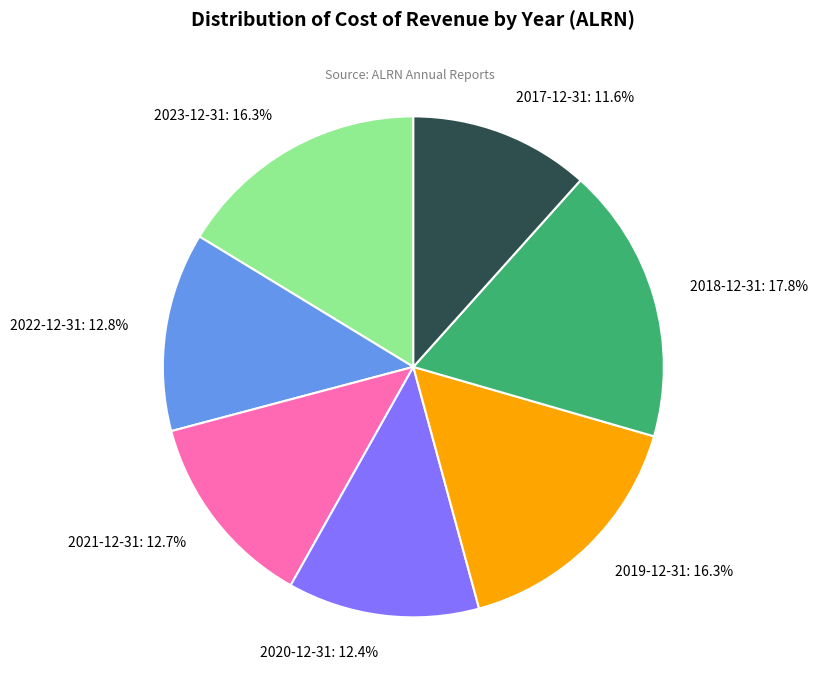

Approximately how many times larger is the value at 2019-12-31: 16.3% compared to 2017-12-31: 11.6%?

1.4